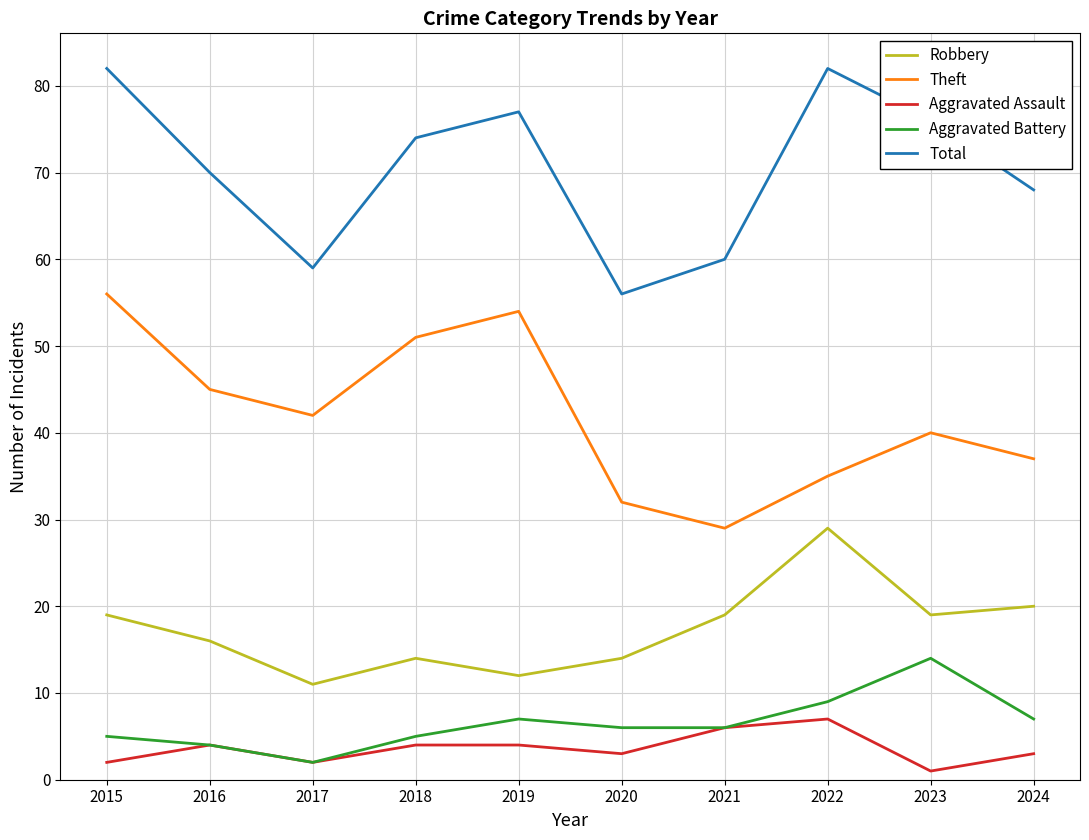

What are all the series names shown in the legend?

Robbery, Theft, Aggravated Assault, Aggravated Battery, Total